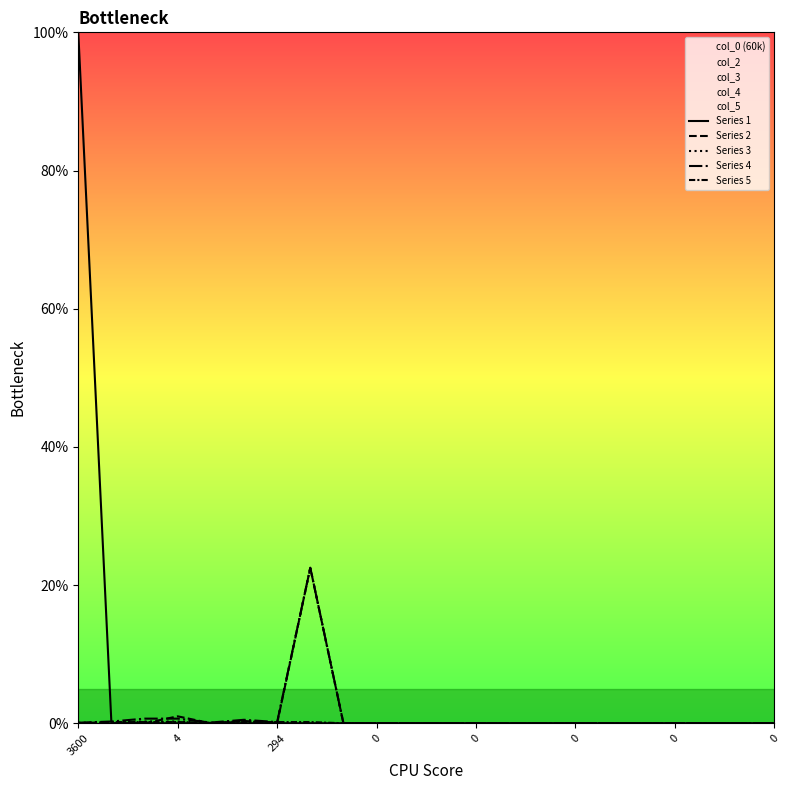

Which category has the lowest value in the Series 2 series?

4